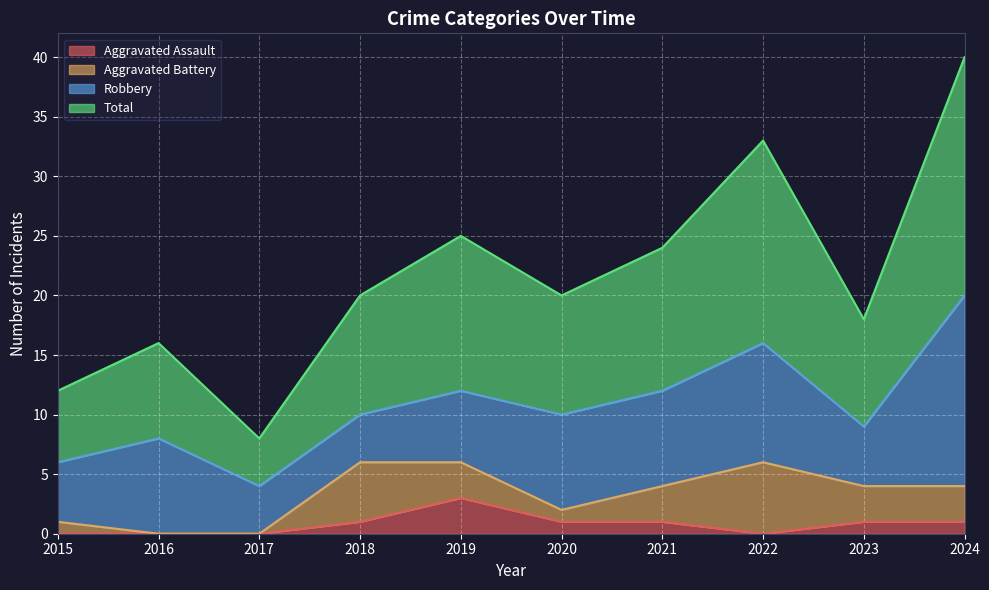

Which series has the largest range (max minus min)?

Total